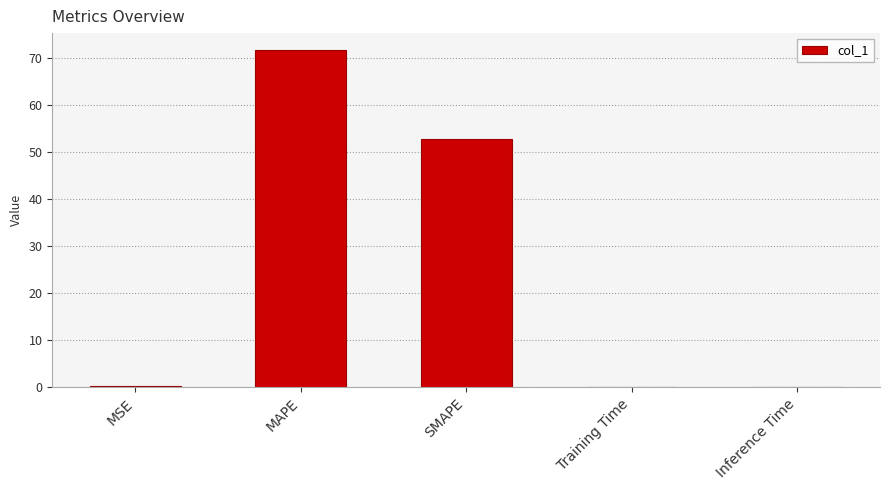

The chart shows a value of 14.9 at MAPE. True or false?

False